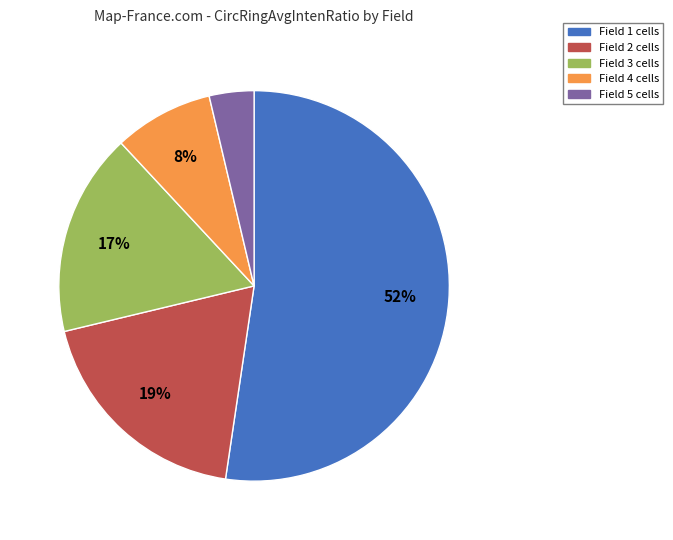

Which category has the smallest portion of the pie?

Field 5